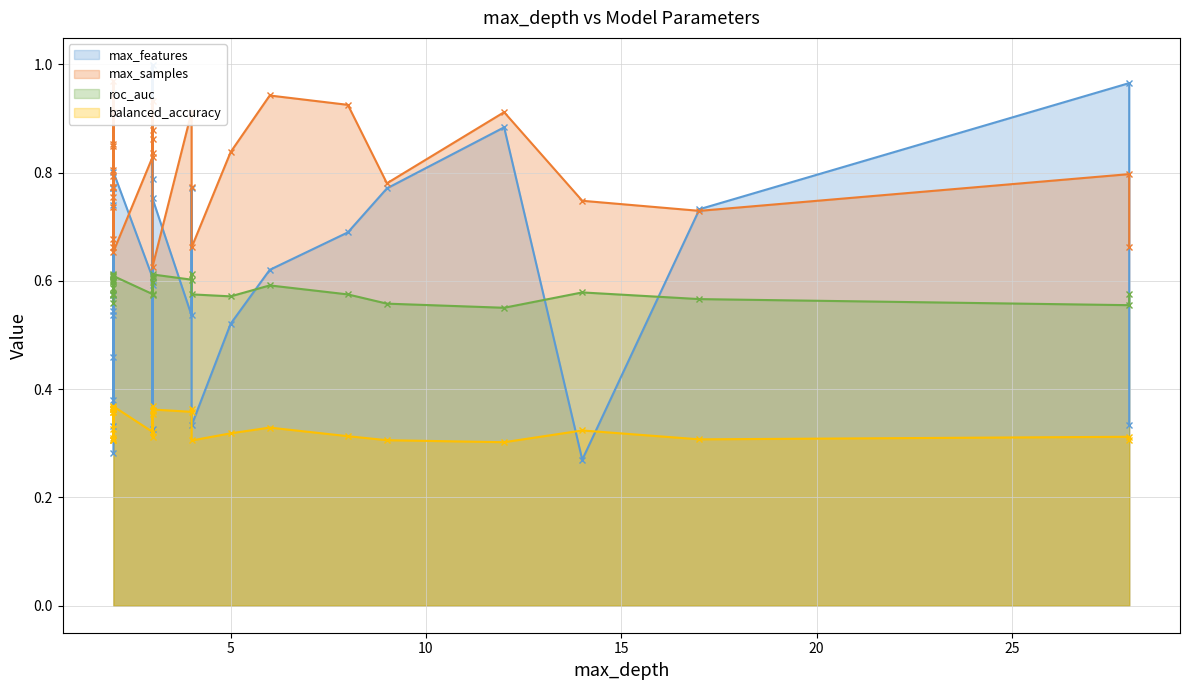

True or false: roc_auc has a value of 0.6 at 2.

True